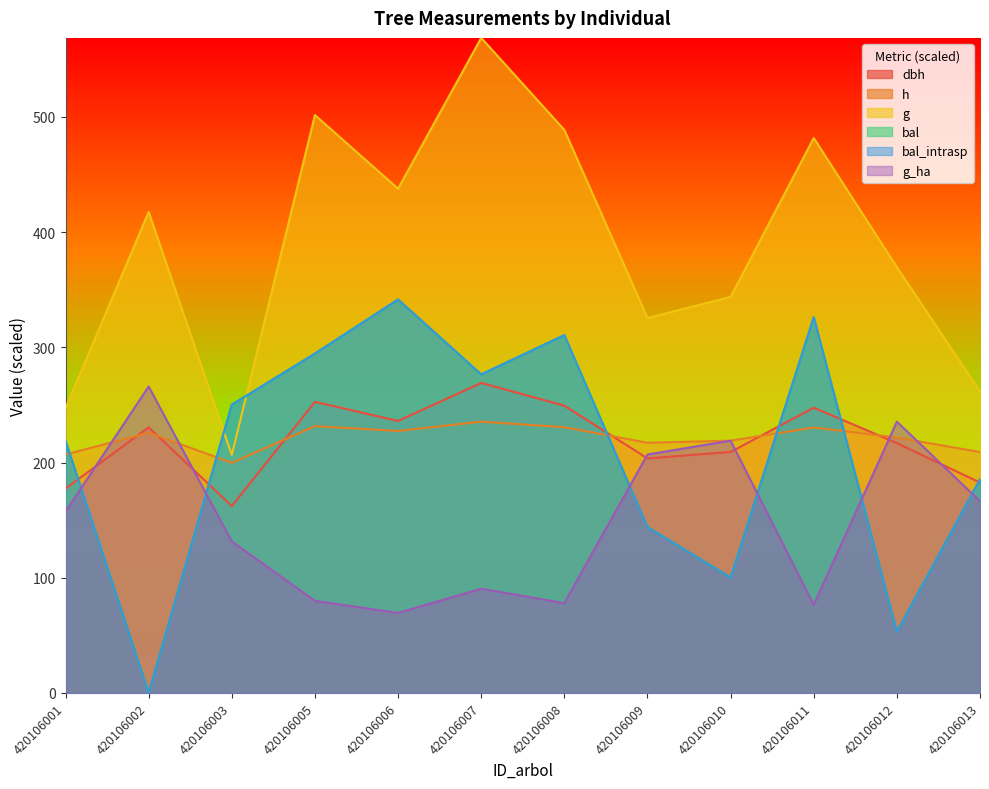

What is the difference between the maximum and minimum values in the h series?

35.7